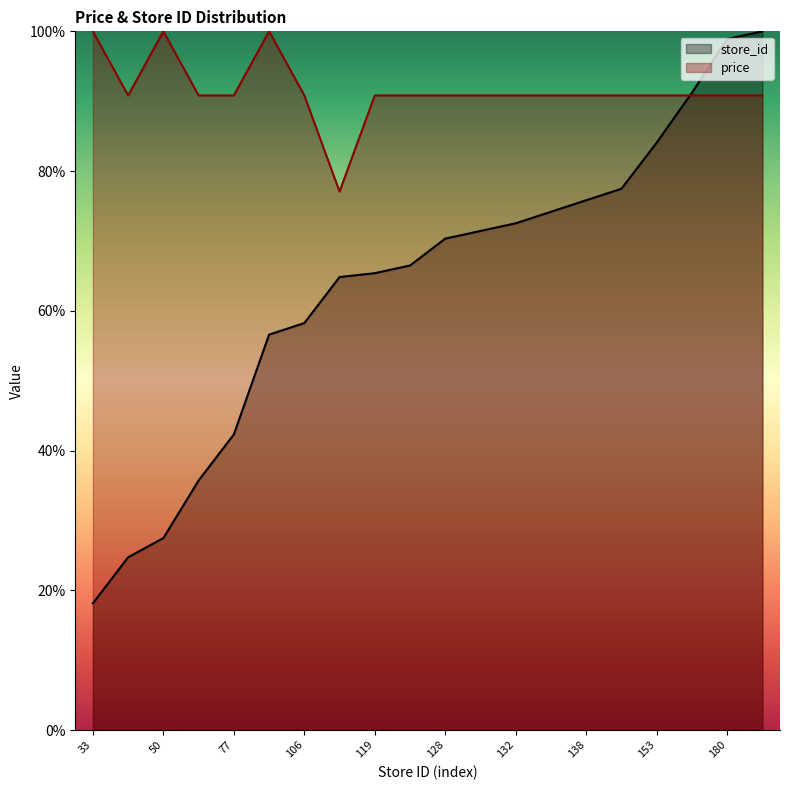

True or false: store_id has a value of 42.2 at 45.

False